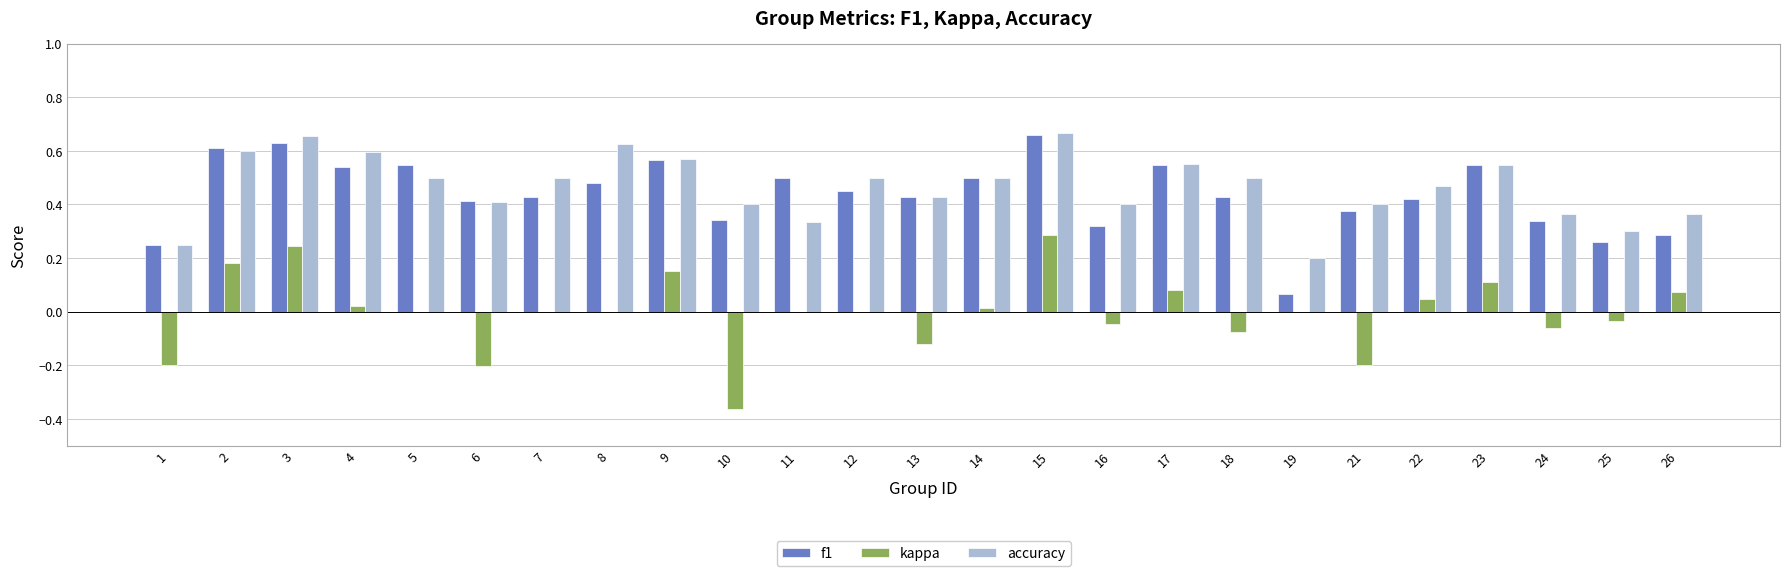

How many groups of bars are there?

25